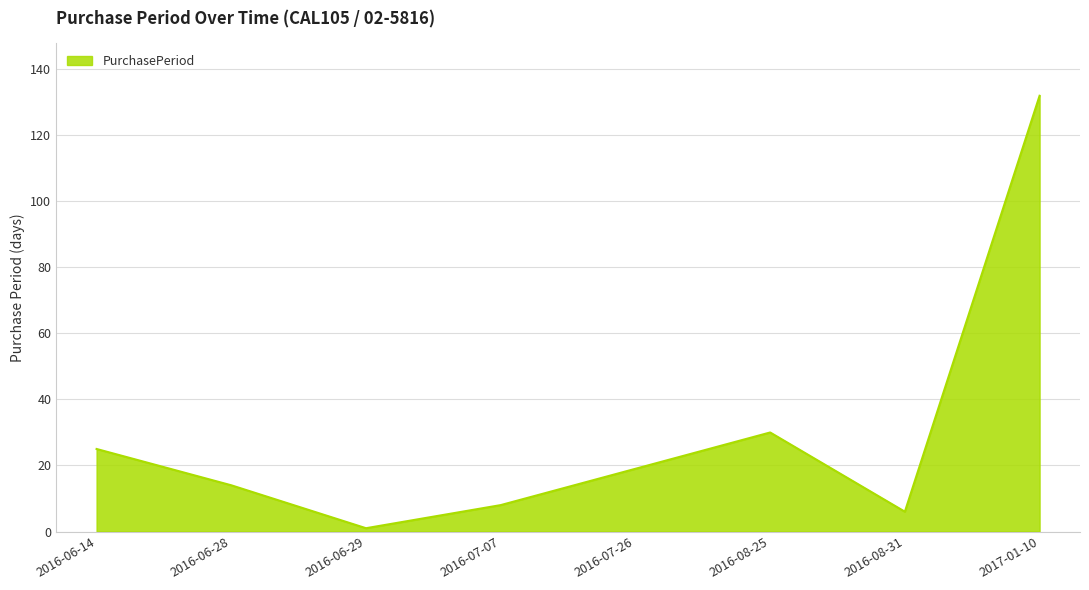

What is the sum of the values at 2017-01-10 and 2016-06-28?

146